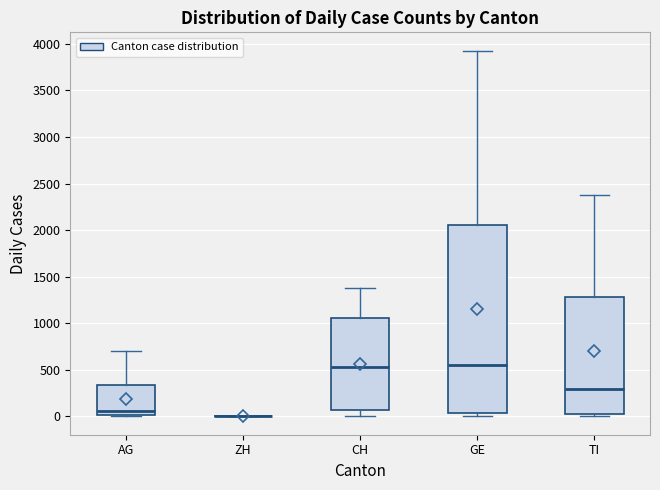

Reading left to right, transcribe this box plot: for each box, give where its median line is, the range the box spans, and where its two whiskers end, as read against the y-axis. The values are not printed on the chart, so give them approximately, as read against the axis.

AG: median 50, box 0 to 350, whiskers 0 to 700
ZH: box collapsed to a line at 0, whiskers 0 to 0
CH: median 550, box 50 to 1050, whiskers 0 to 1350
GE: median 550, box 50 to 2050, whiskers 0 to 3950
TI: median 300, box 50 to 1300, whiskers 0 to 2400